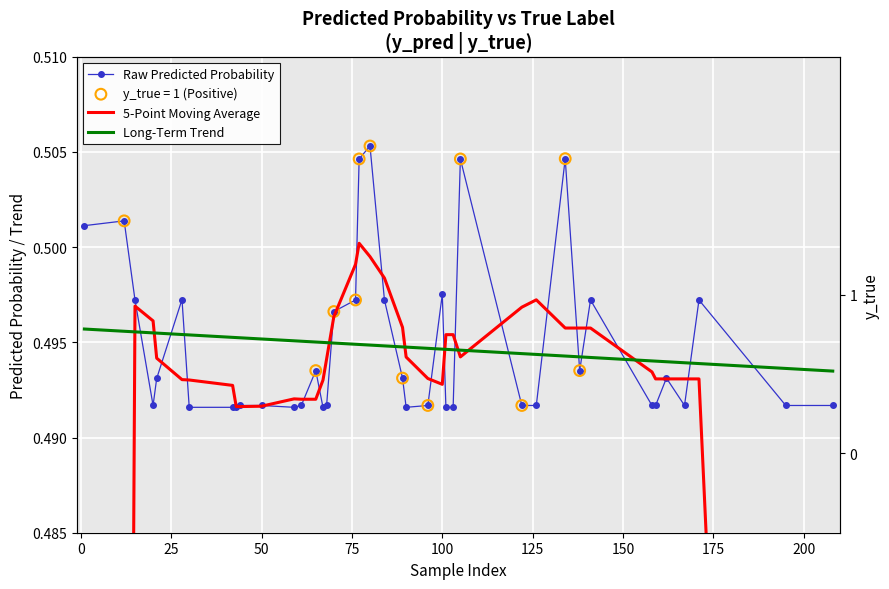

Which series has the largest total across all categories?

Raw Predicted Probability